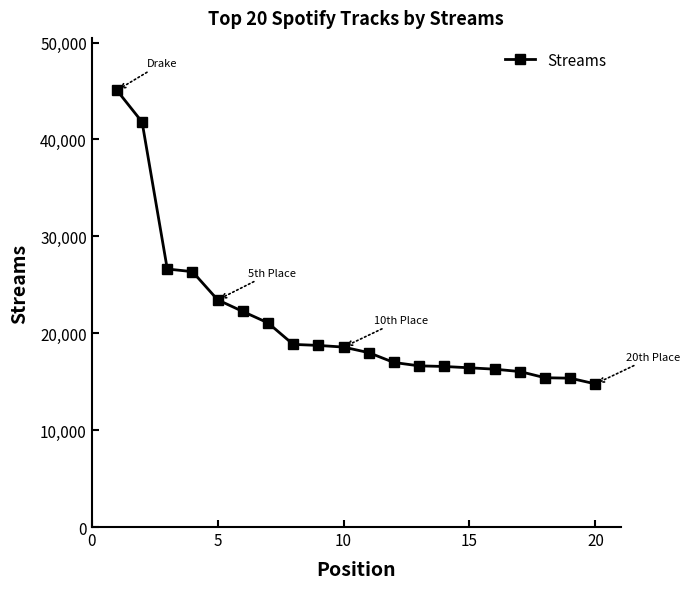

What is the maximum value shown in the chart?

45070